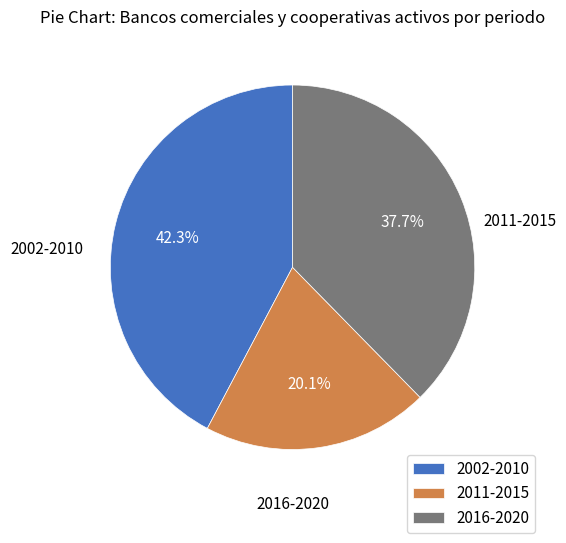

What is the largest slice in the pie chart?

2002-2010